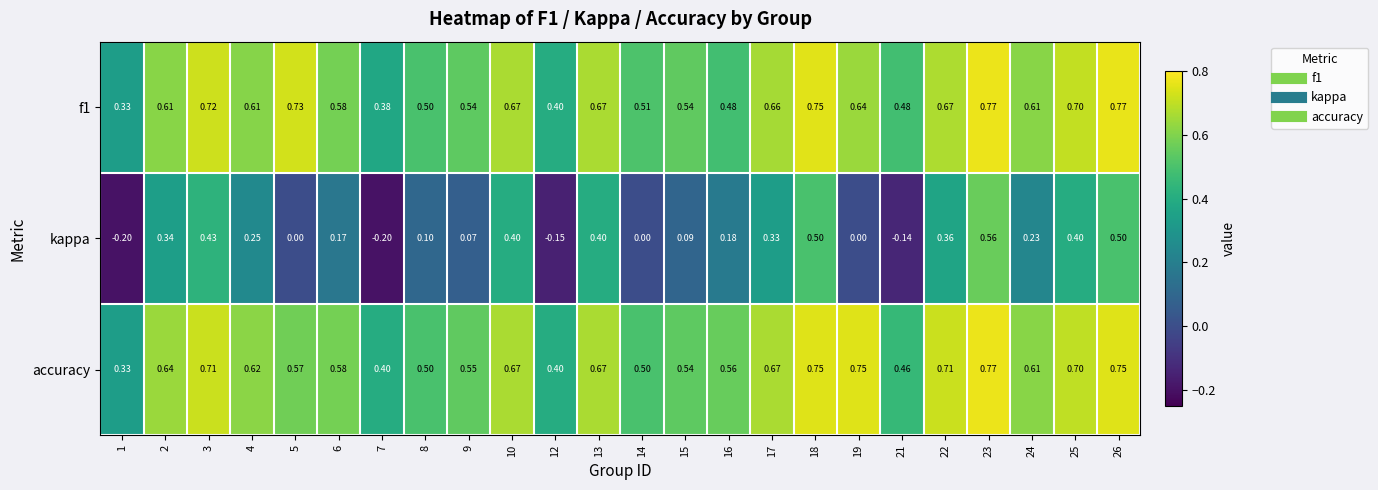

How many series are shown in this chart?

3